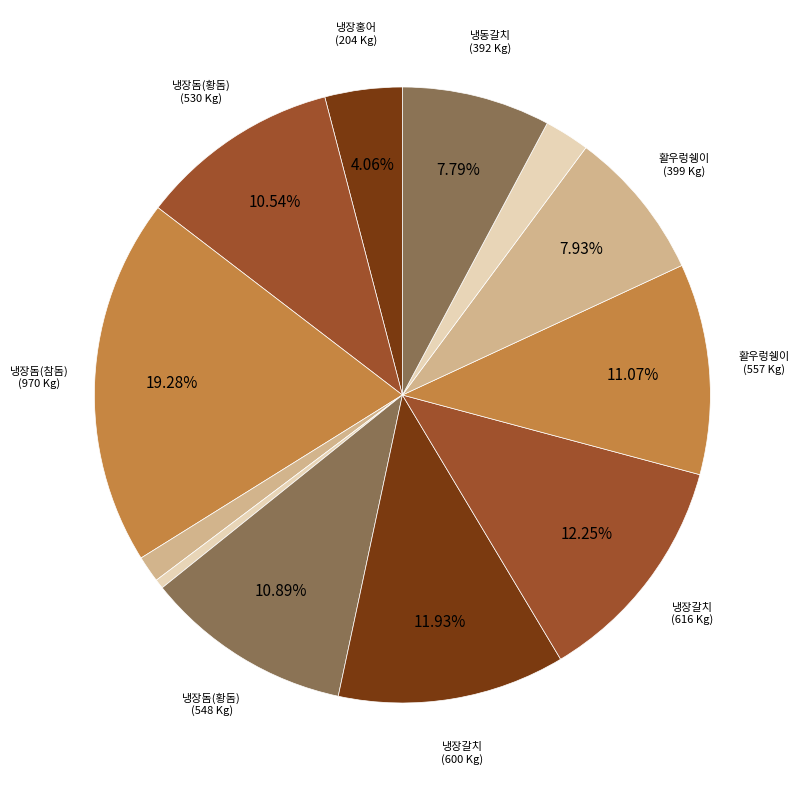

How many slices are in this pie chart?

12